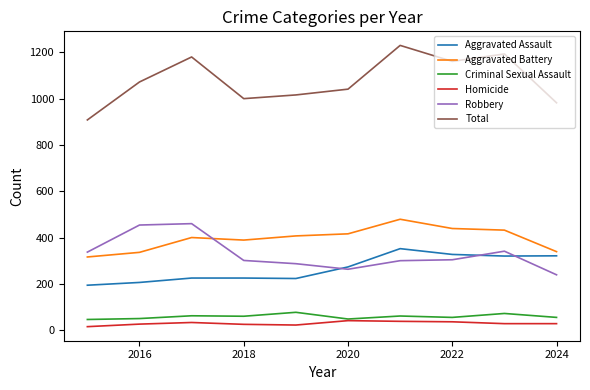

Which series has the largest total across all categories?

Total